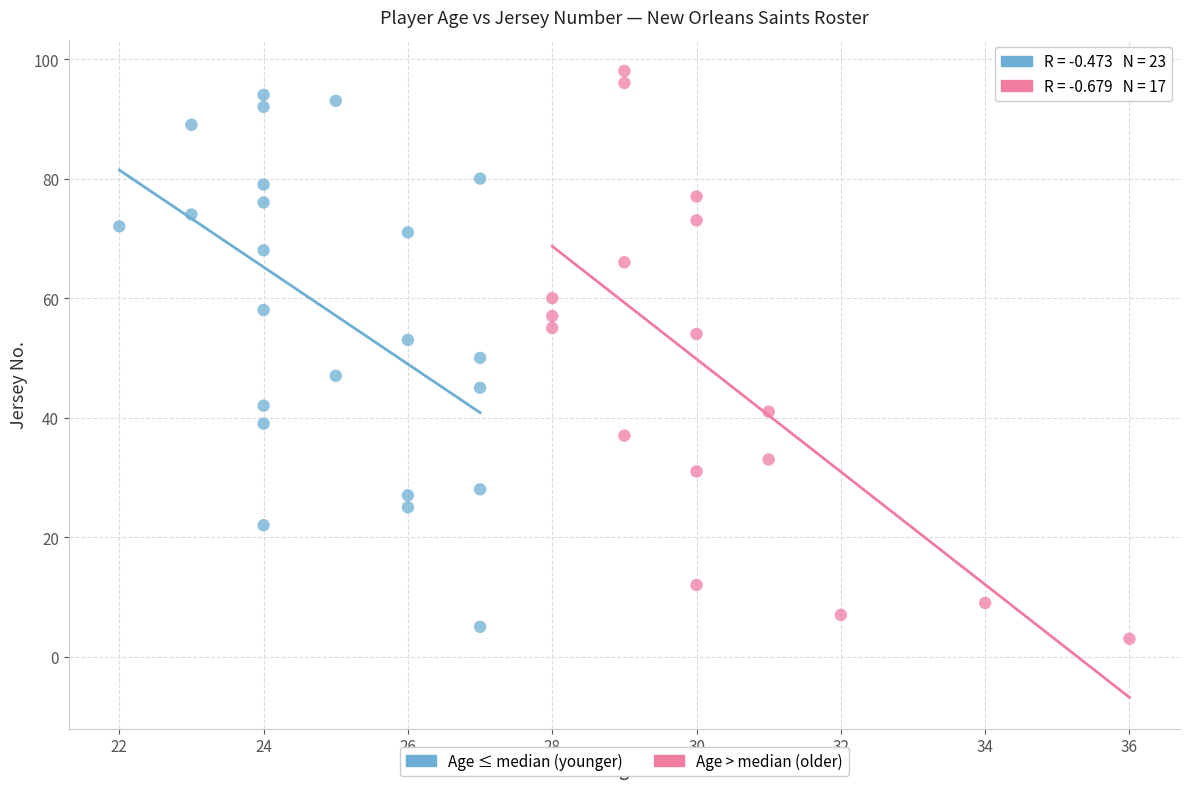

What are all the series names shown in the legend?

Age ≤ median (younger), Age > median (older)